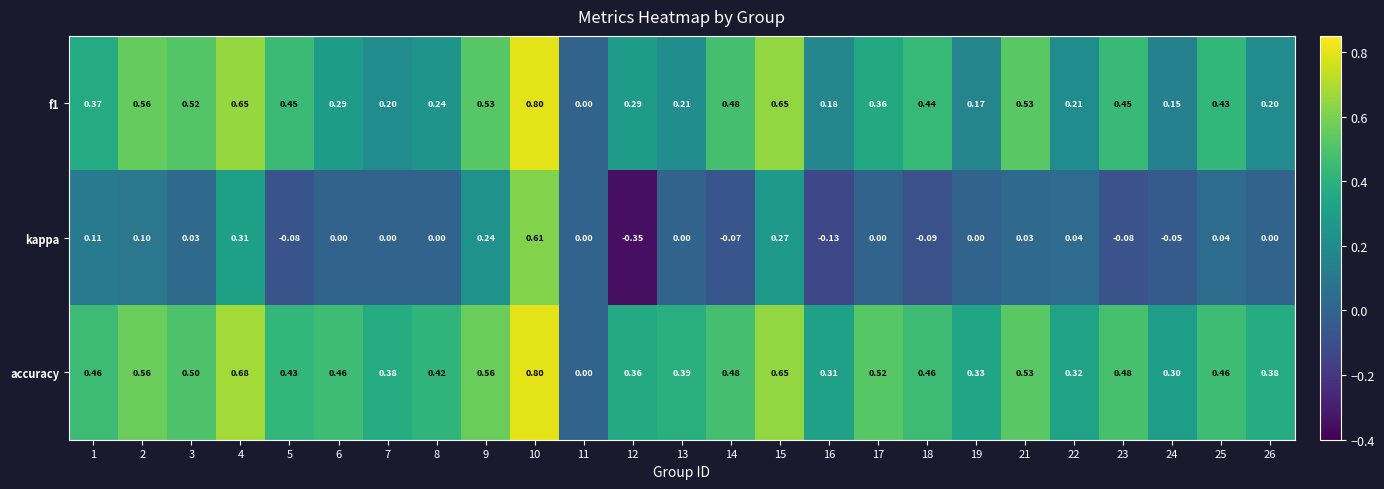

How many data points does each series have?

25